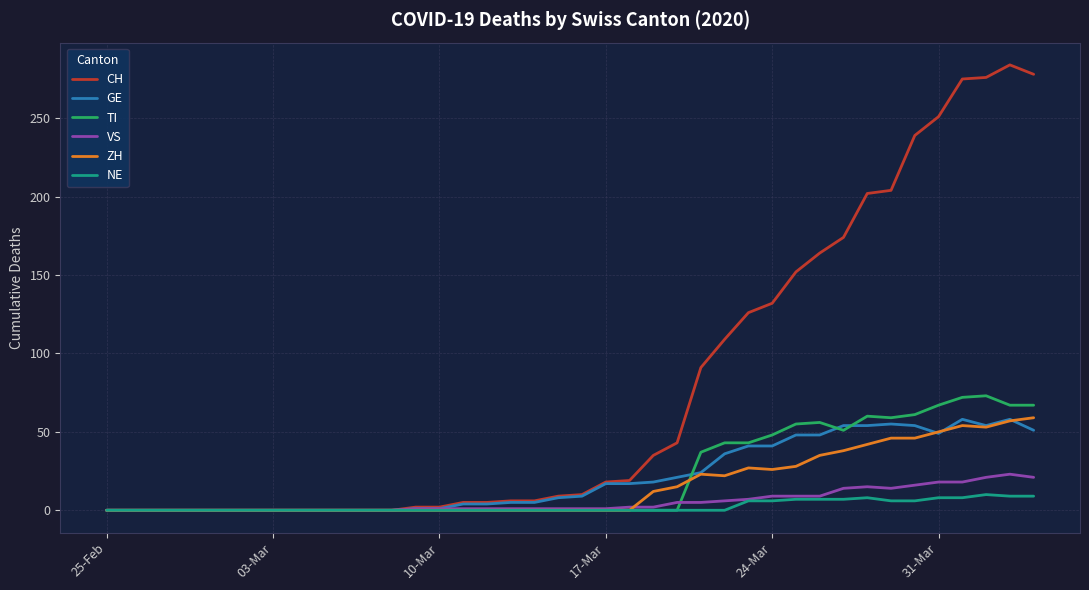

How many series are shown in this chart?

6